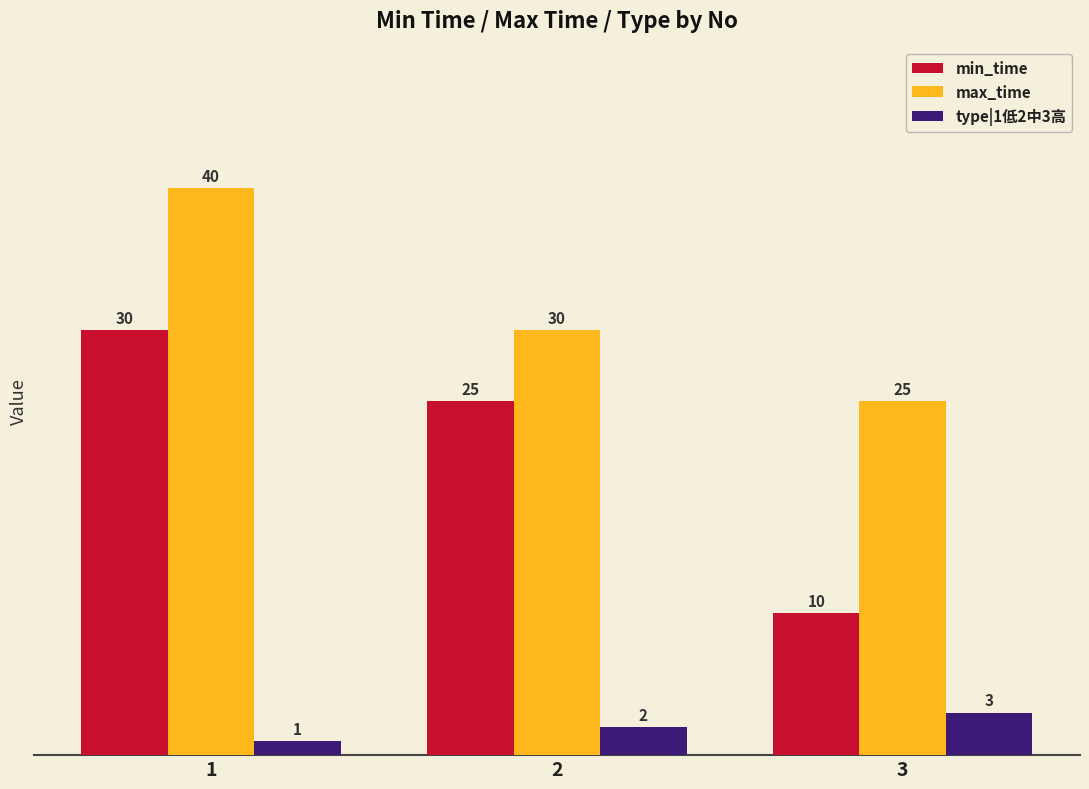

What is the value of the max_time bar at the 2nd from the left?

30